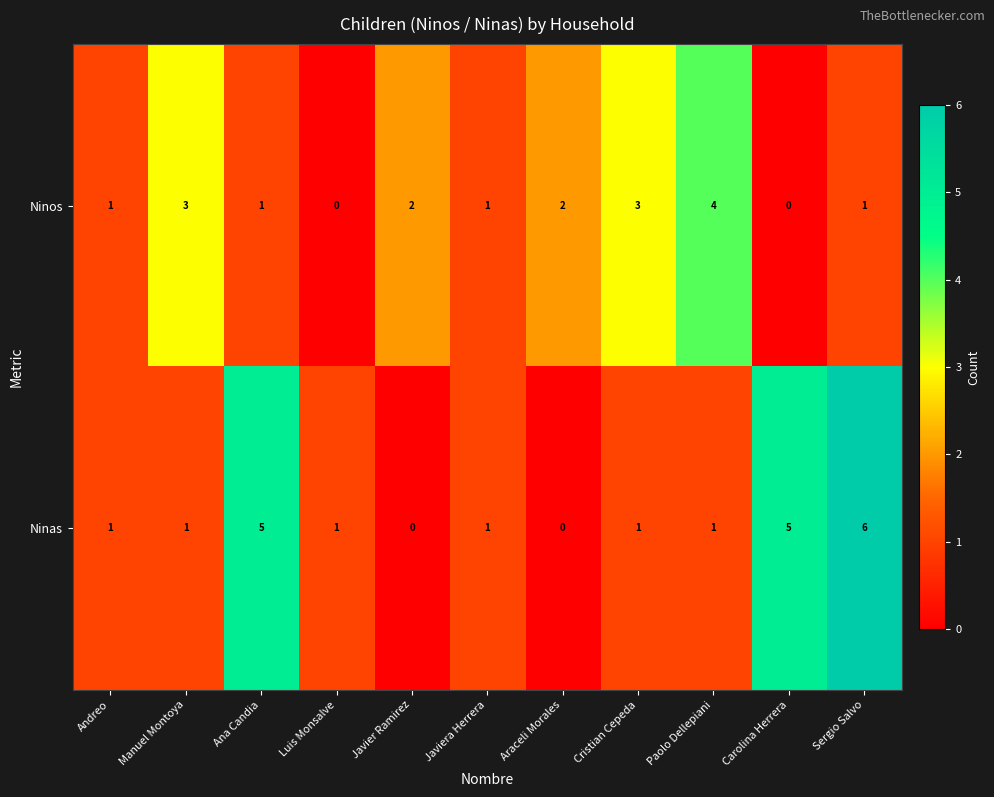

What is the greatest value displayed?

6